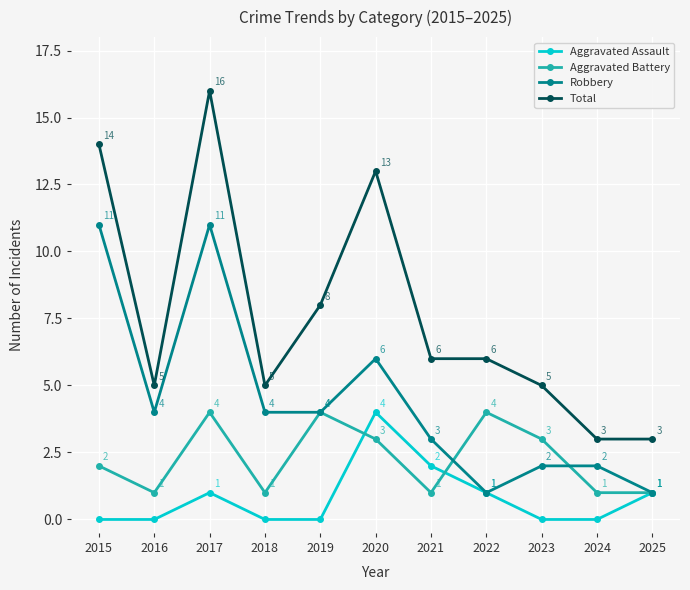

At which category is the sum across all series the highest?

2017